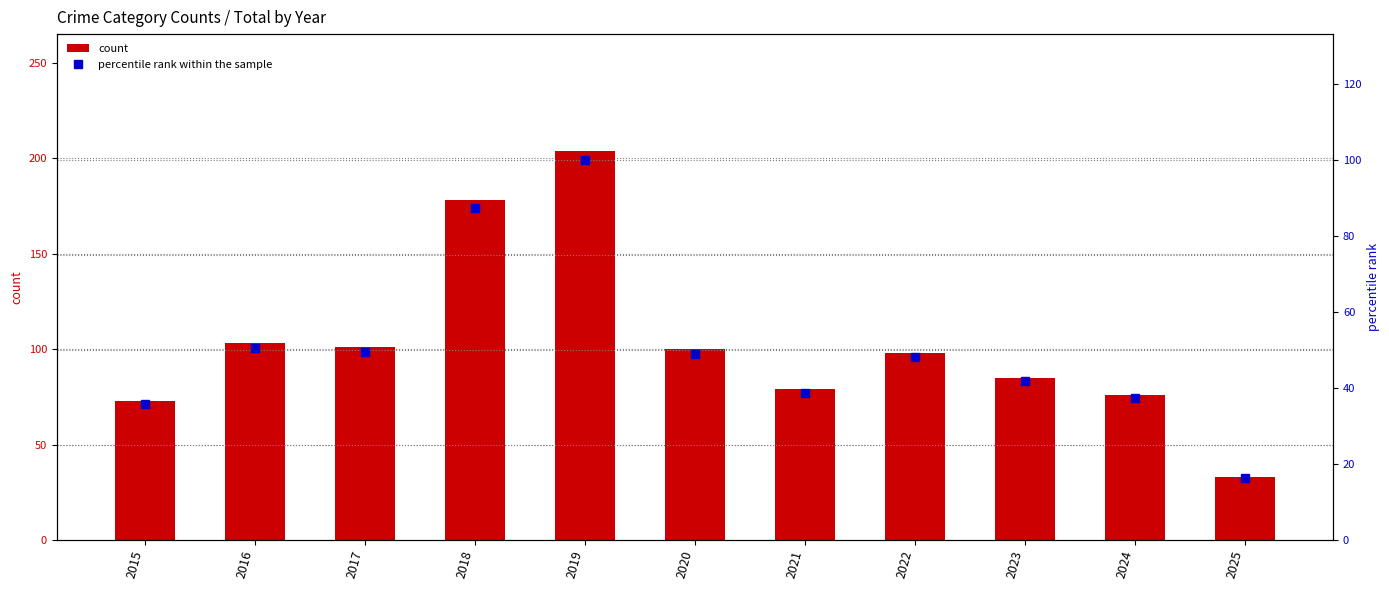

How many groups of bars are there?

11